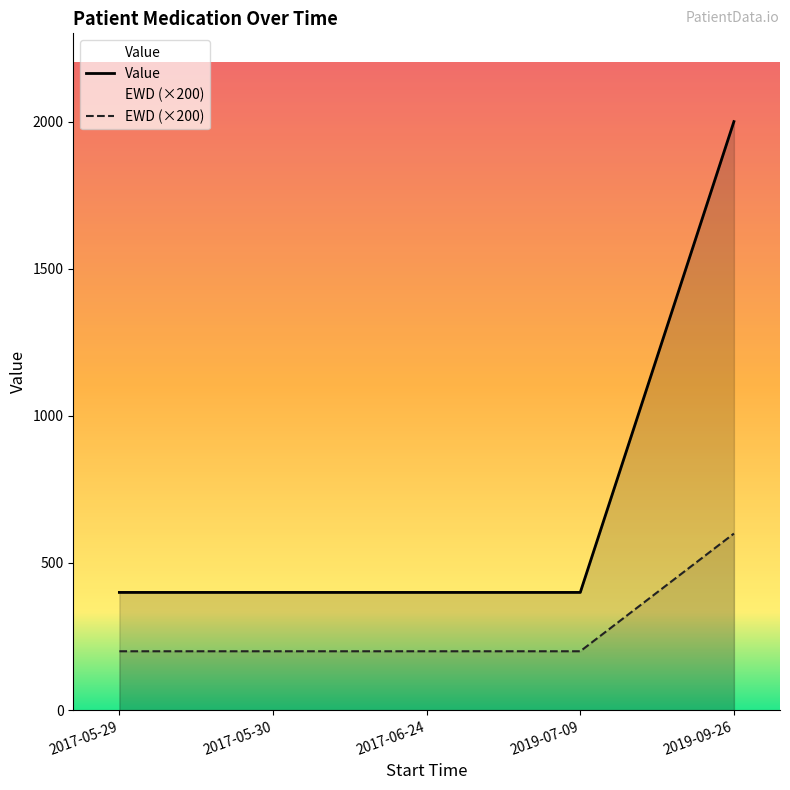

What is the label of the 1st point from the right?

2019-09-26